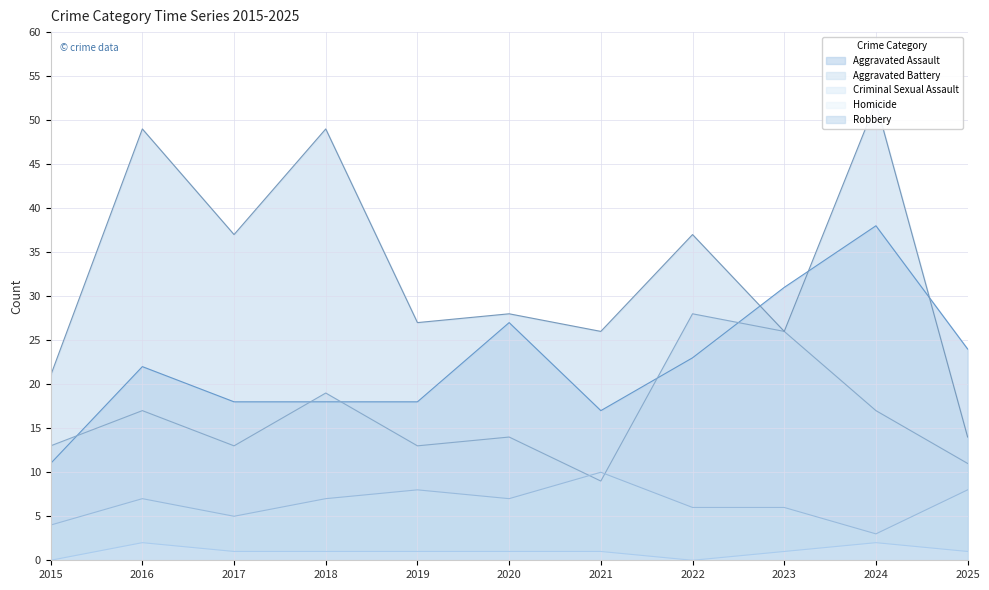

How many data points in Aggravated Battery are less than 14?

5